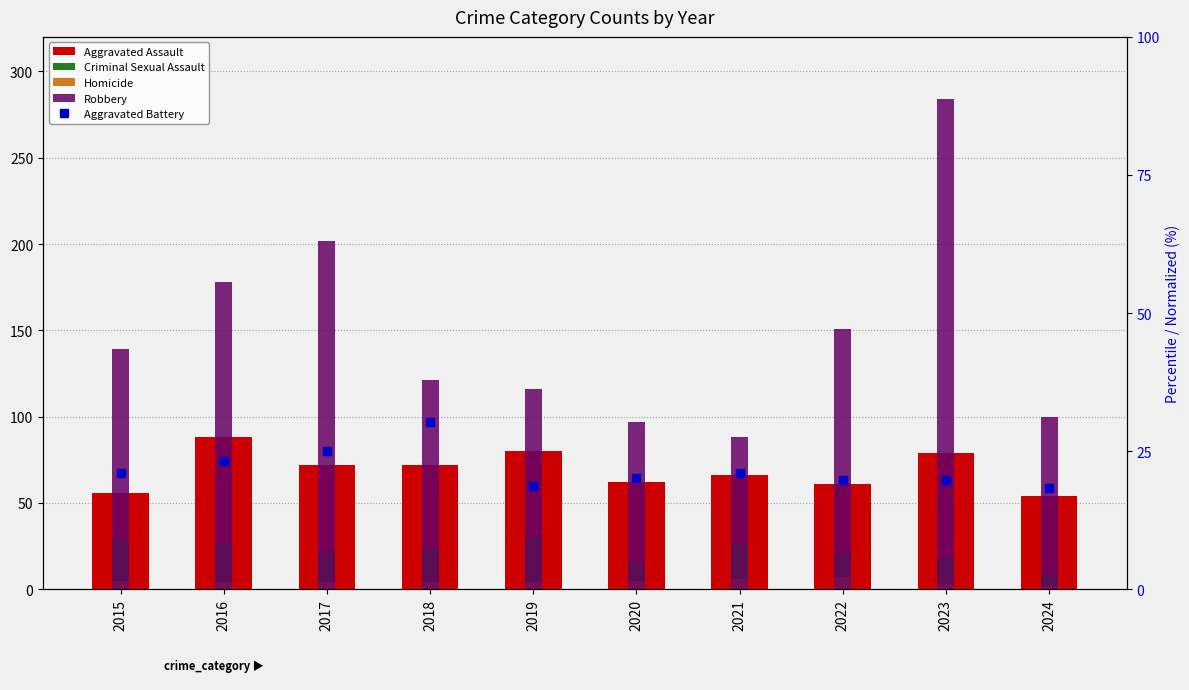

What is the sum of all Aggravated Battery values?

217.3